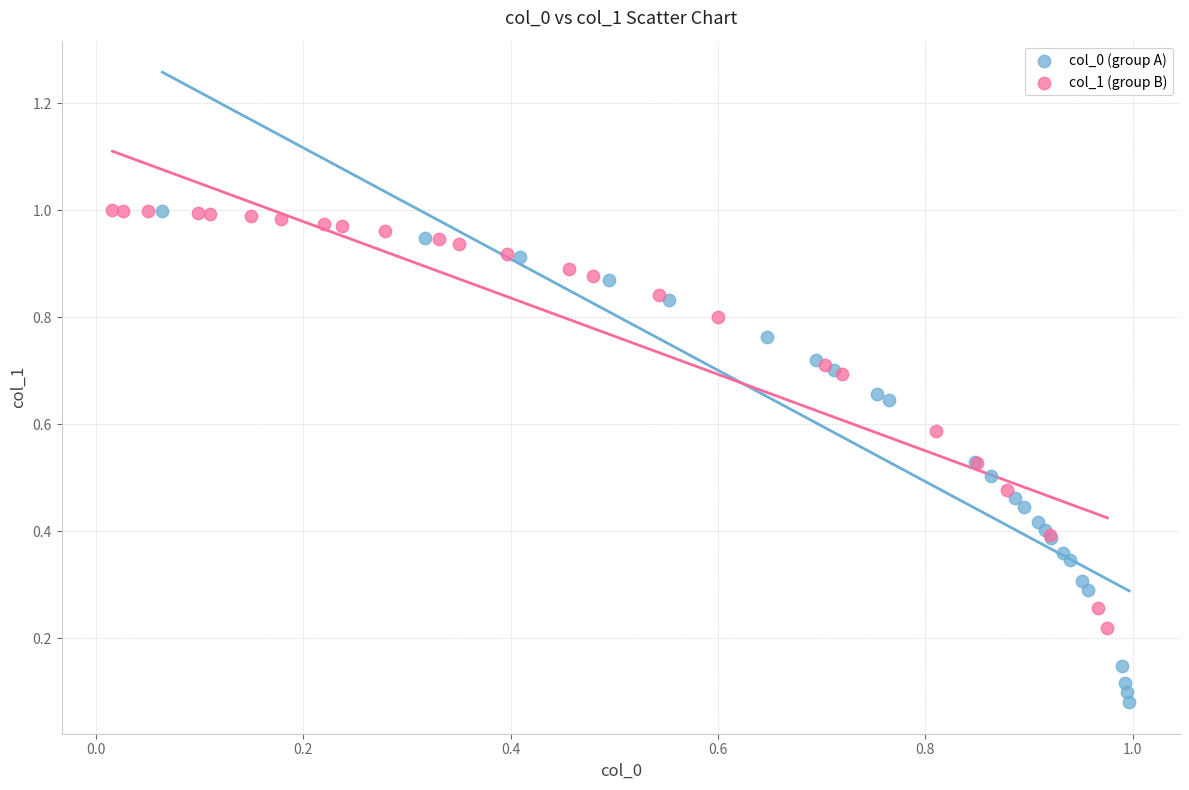

What are all the series names shown in the legend?

col_0 (group A), col_1 (group B)